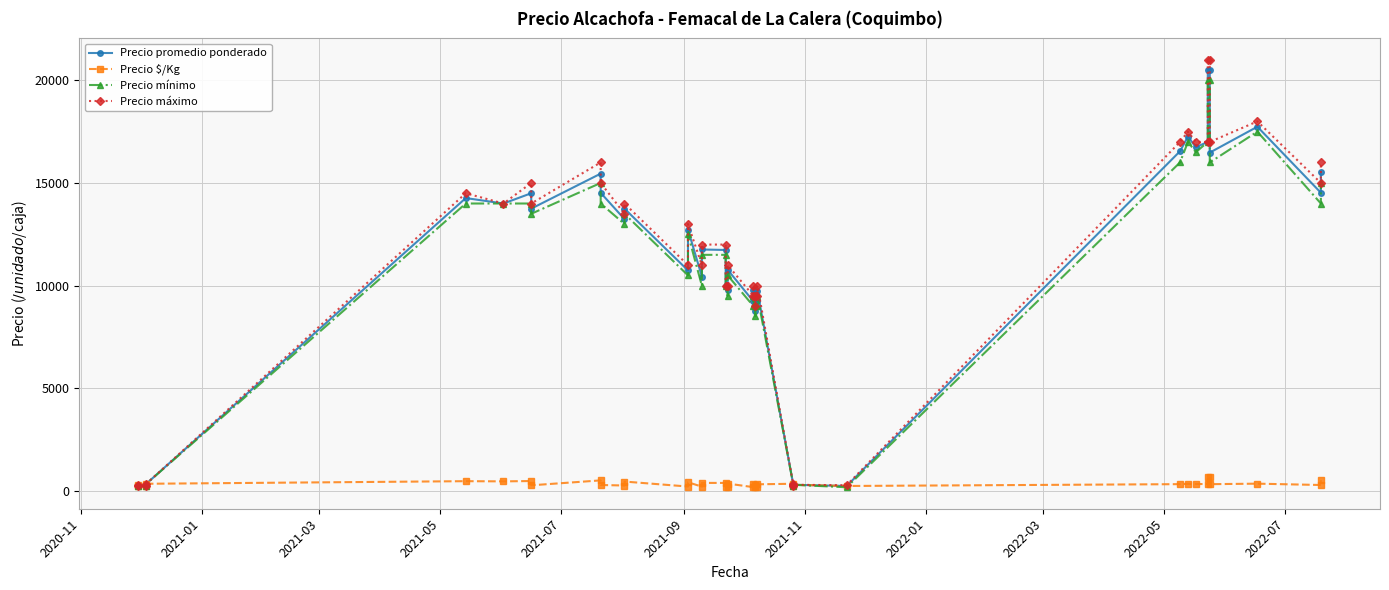

Reading left to right, what are all the values shown in this chart?

Precio promedio ponderado: 300	220	250	350	14265	14000	14500	13750	15455	14520	13240	13750	10741	12731	10444	11760	11737	10000	9781	10773	9231	9767	8766	9250	9258	9731	350	250	300	242	16545	17260	16741	17000	20521	20500	16479	17740	14524	15529
Precio $/Kg: 300	220	250	350	476	467	483	275	515	290	265	458	215	424	209	392	391	200	196	359	185	326	175	308	185	324	350	250	300	242	331	345	335	340	684	683	330	355	290	518
Precio mínimo: 300	220	250	350	14000	14000	14000	13500	15000	14000	13000	13500	10500	12500	10000	11500	11500	10000	9500	10500	9000	9500	8500	9000	9000	9500	350	250	300	180	16000	17000	16500	17000	20000	20000	16000	17500	14000	15000
Precio máximo: 300	220	250	350	14500	14000	15000	14000	16000	15000	13500	14000	11000	13000	11000	12000	12000	10000	10000	11000	9500	10000	9000	9500	9500	10000	350	250	300	280	17000	17500	17000	17000	21000	21000	17000	18000	15000	16000